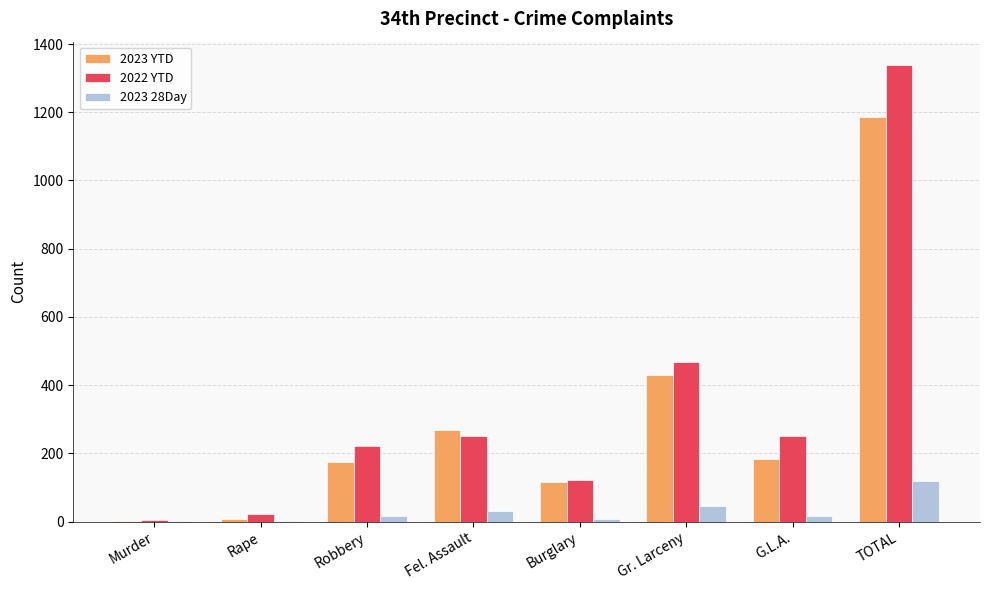

What is the greatest value displayed?

1340